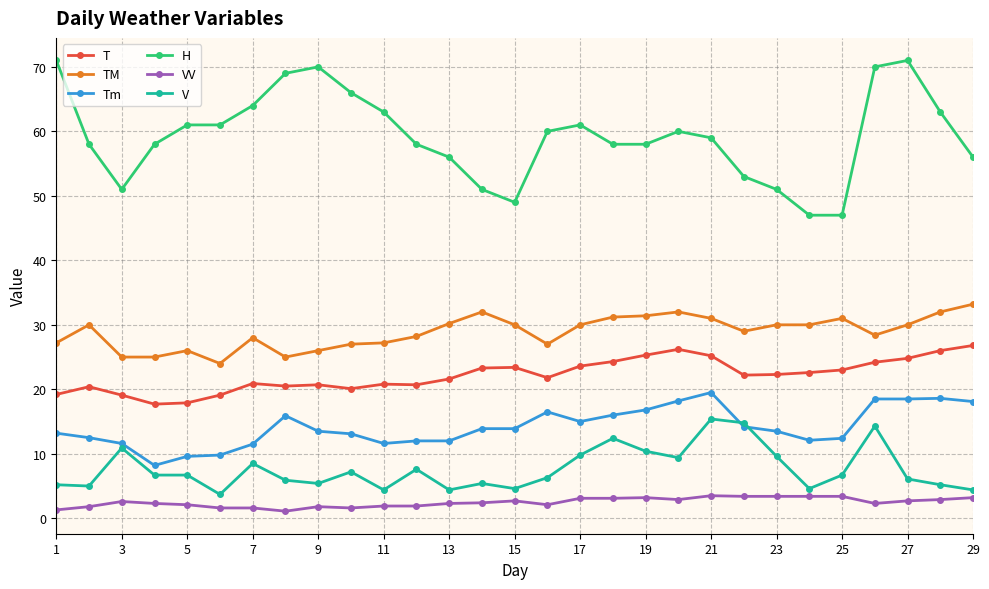

What is the value of the T point at the 13th from the left?

21.6